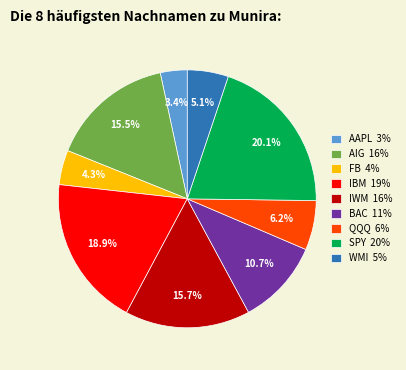

Is the sum of QQQ 6% and IBM 19% greater than half?

No